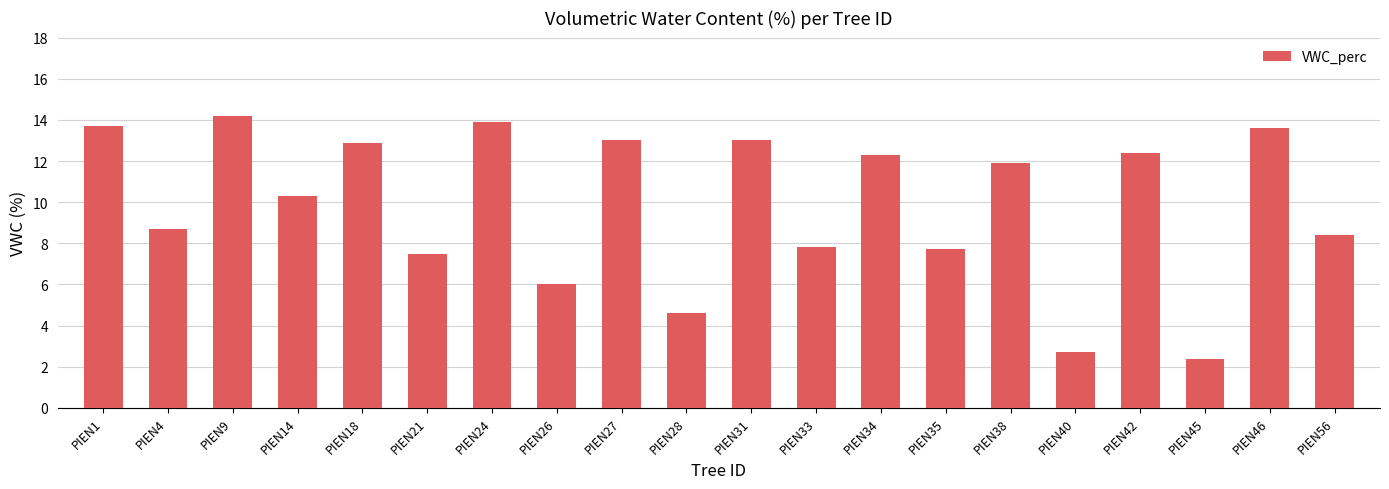

Between PIEN1 and PIEN21, which is larger?

PIEN1